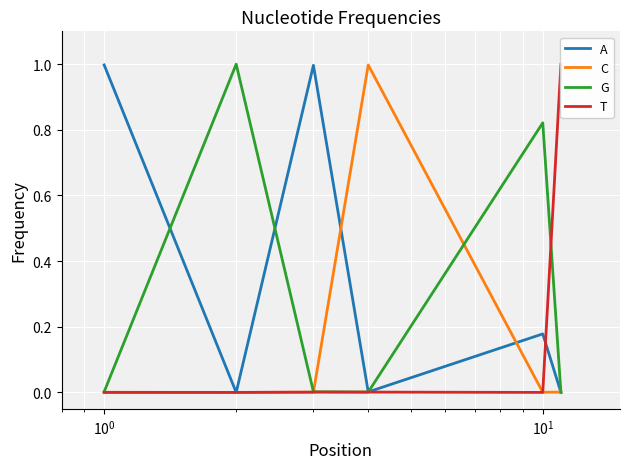

What is the maximum value for C?

1.0